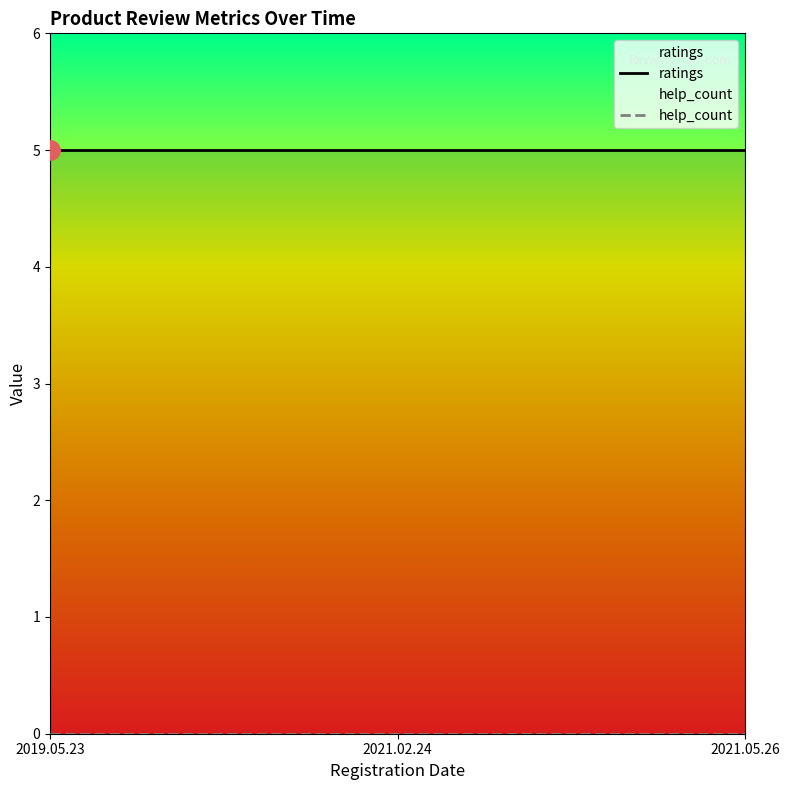

Which category has the lowest value in the ratings series?

2019.05.23